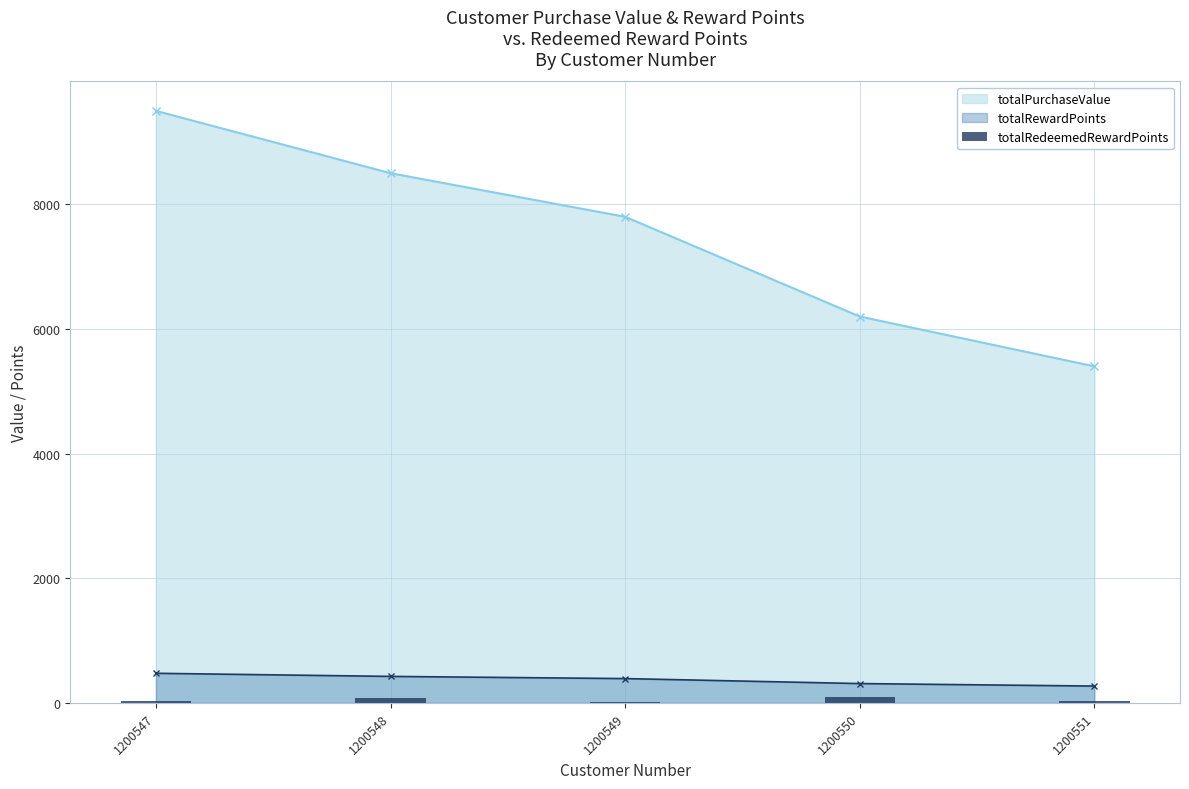

How many bars are there in total?

5